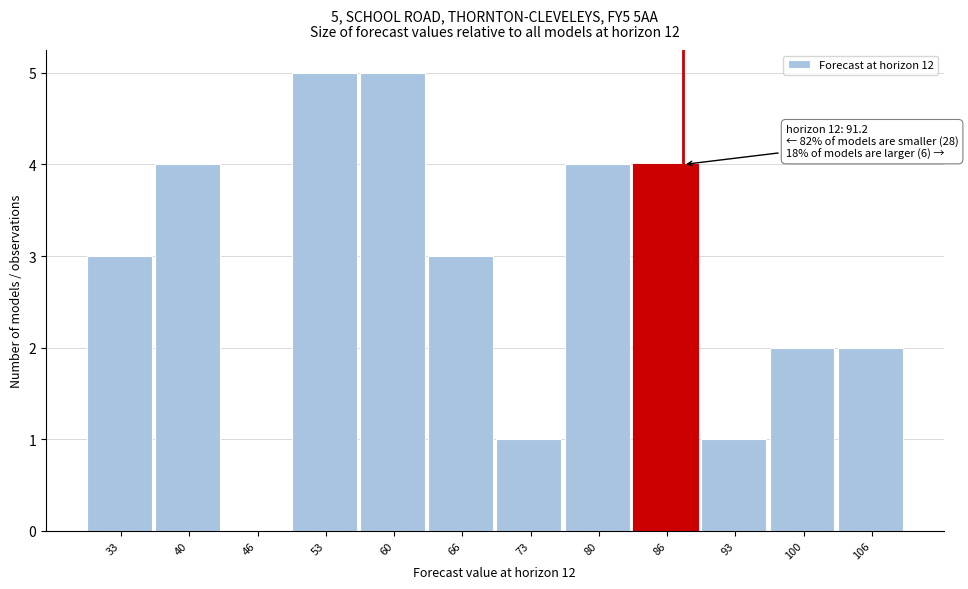

Reading right to left, transcribe all the data shown in this chart.

106=2	100=2	93=1	86=4	80=4	73=1	66=3	60=5	53=5	46=0	40=4	33=3